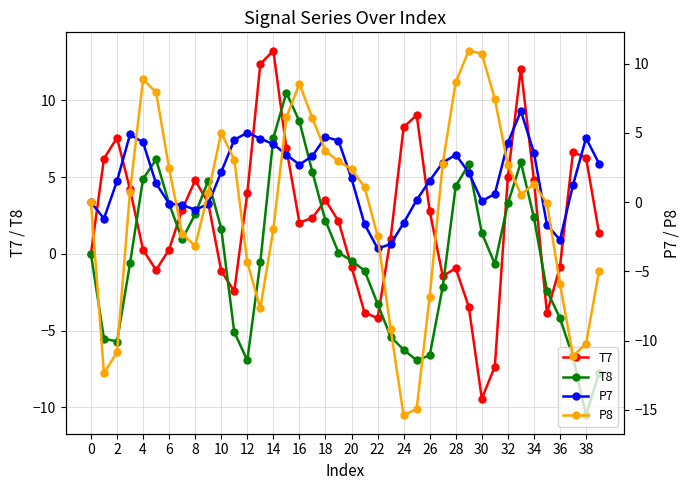

The value of T8 at 18 is 0.8. True or false?

False